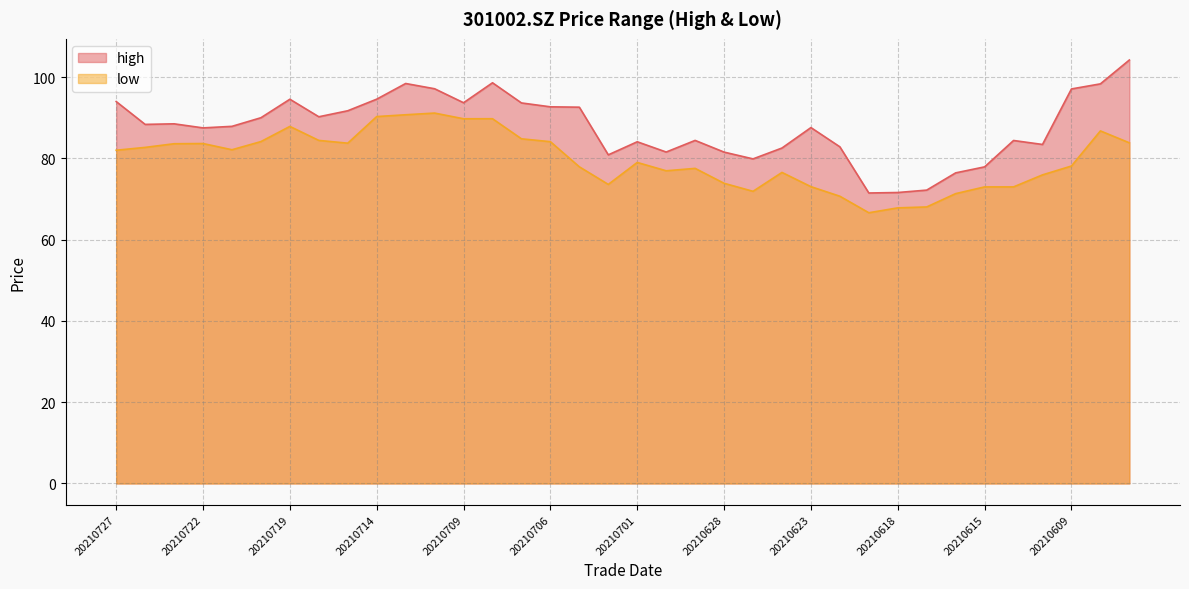

What is the difference between the second highest and minimum values in the high series?

27.1